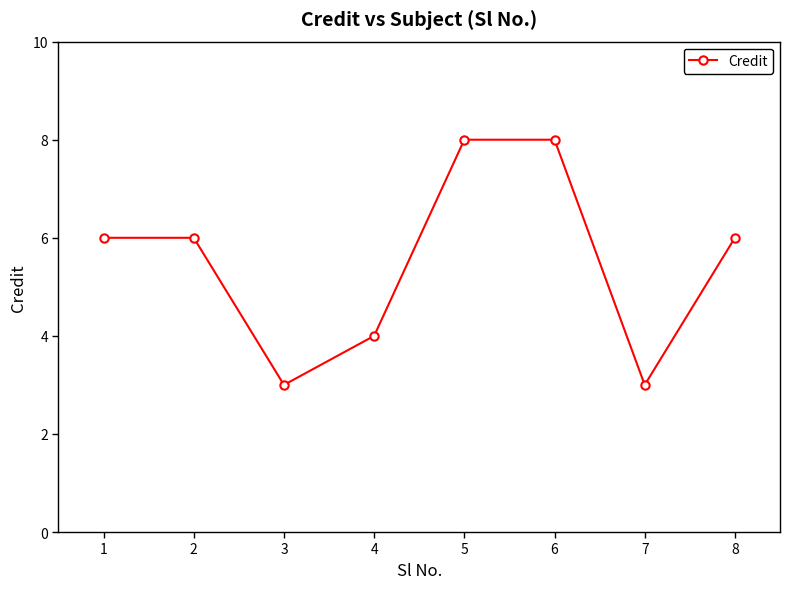

Read the value at 2.

6